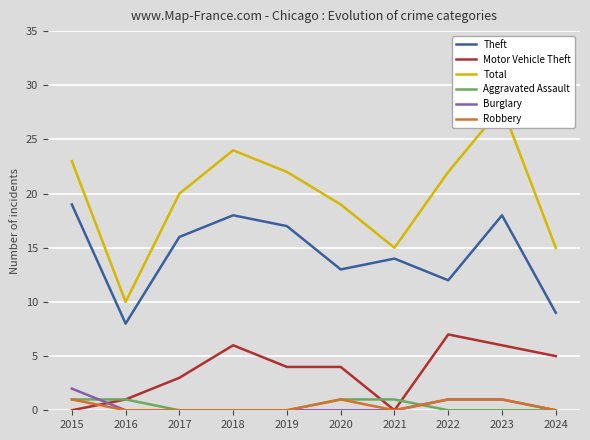

Where is Theft nearest to the value 13?

2020